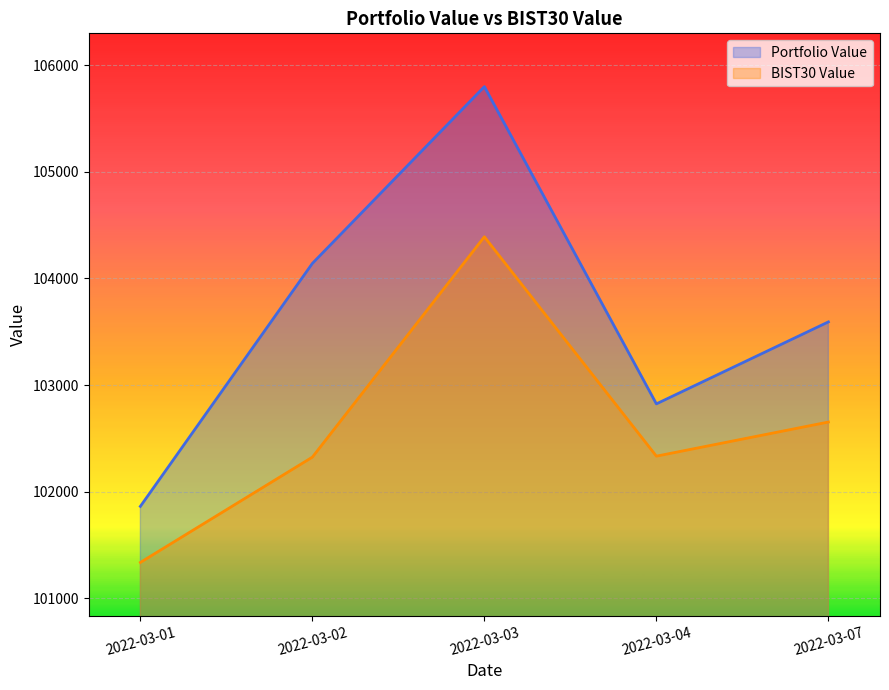

True or false: BIST30 Value and Portfolio Value cross at least once.

False